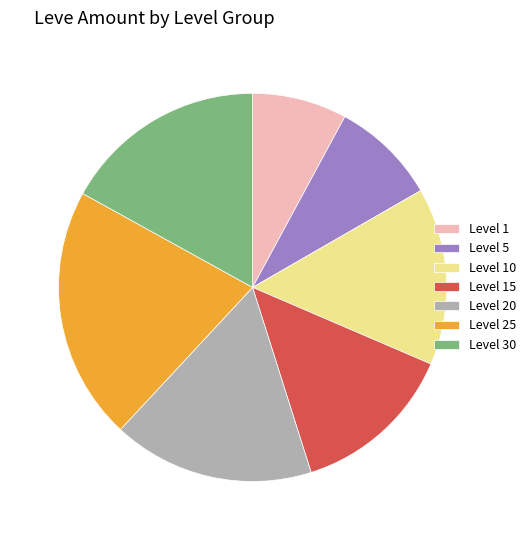

Is there a majority slice in this chart?

No